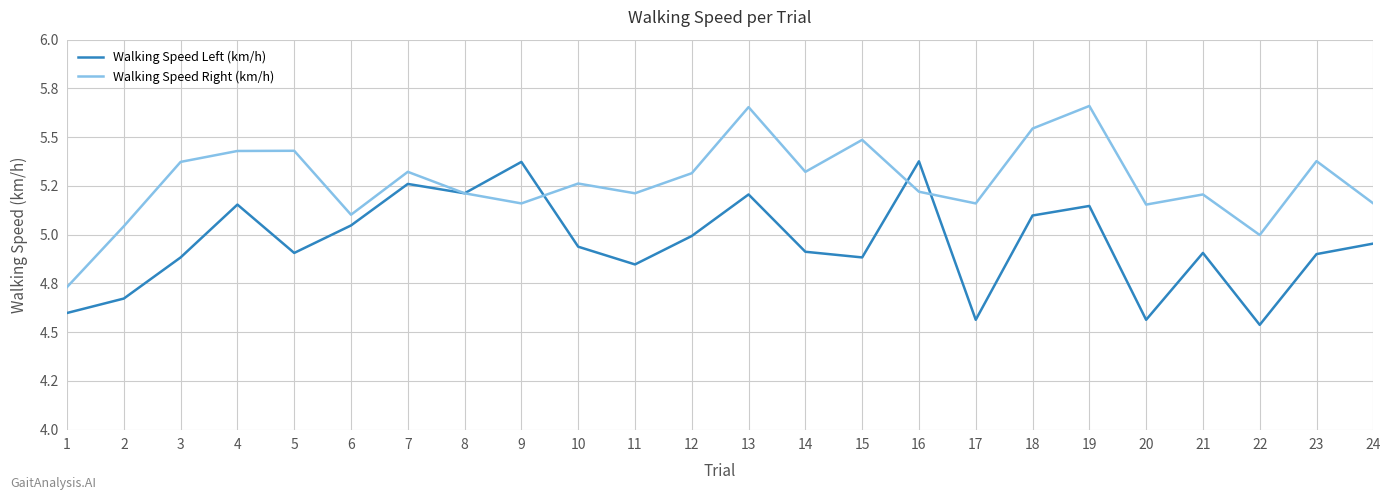

What is the value of the Walking Speed Right (km/h) point at the 16th from the left?

5.2